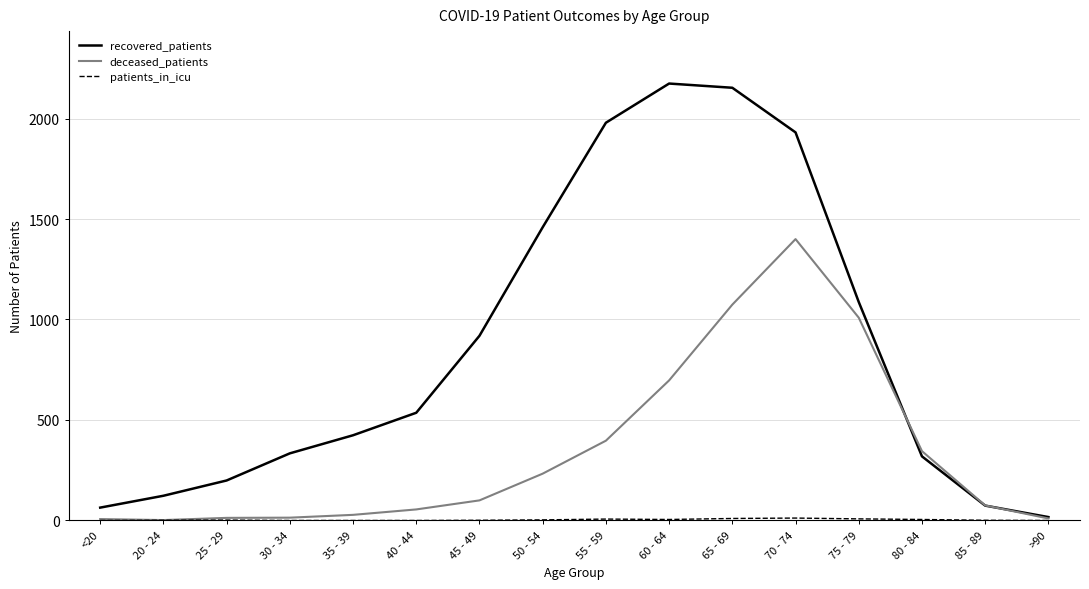

Which series has the largest range (max minus min)?

recovered_patients